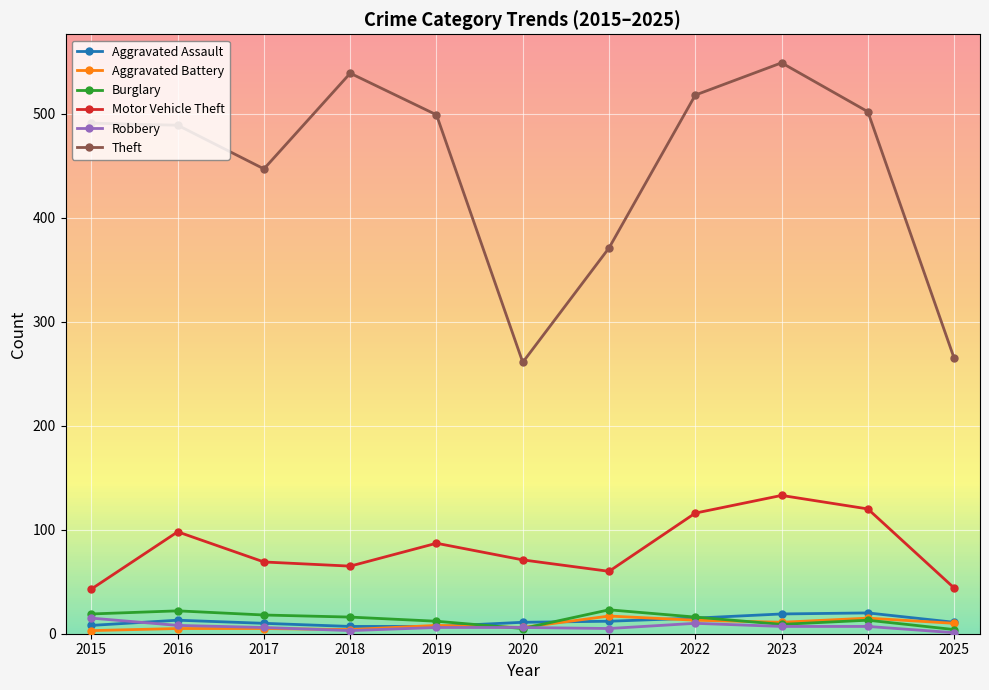

At how many categories does at least one series exceed 413?

8